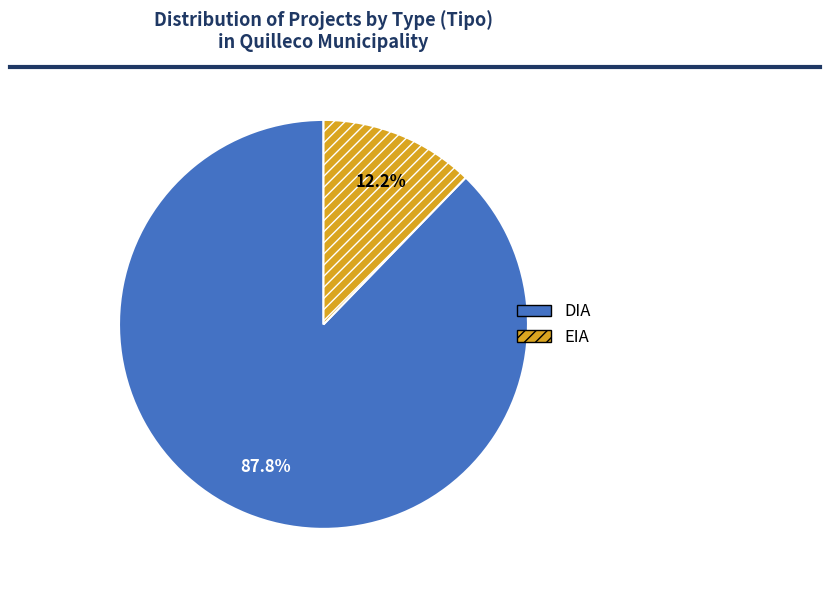

Is it true that EIA is 21% of the pie?

False